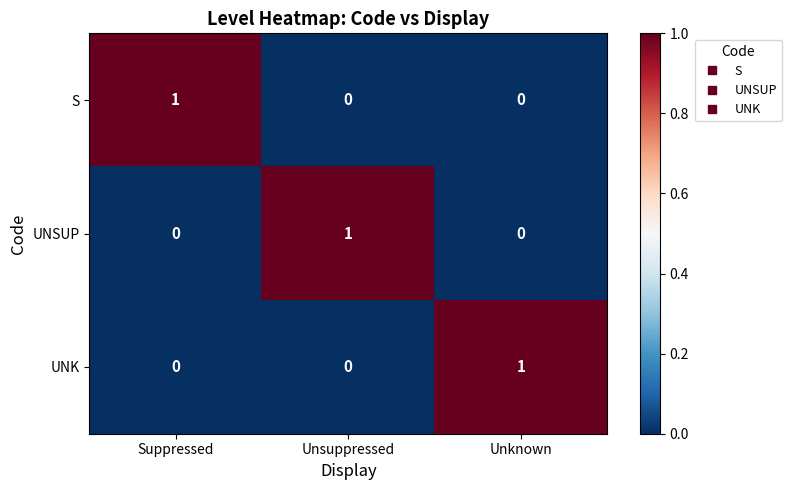

Reading right to left, what are all the values shown in this chart?

S: Unknown=0	Unsuppressed=0	Suppressed=1
UNSUP: Unknown=0	Unsuppressed=1	Suppressed=0
UNK: Unknown=1	Unsuppressed=0	Suppressed=0